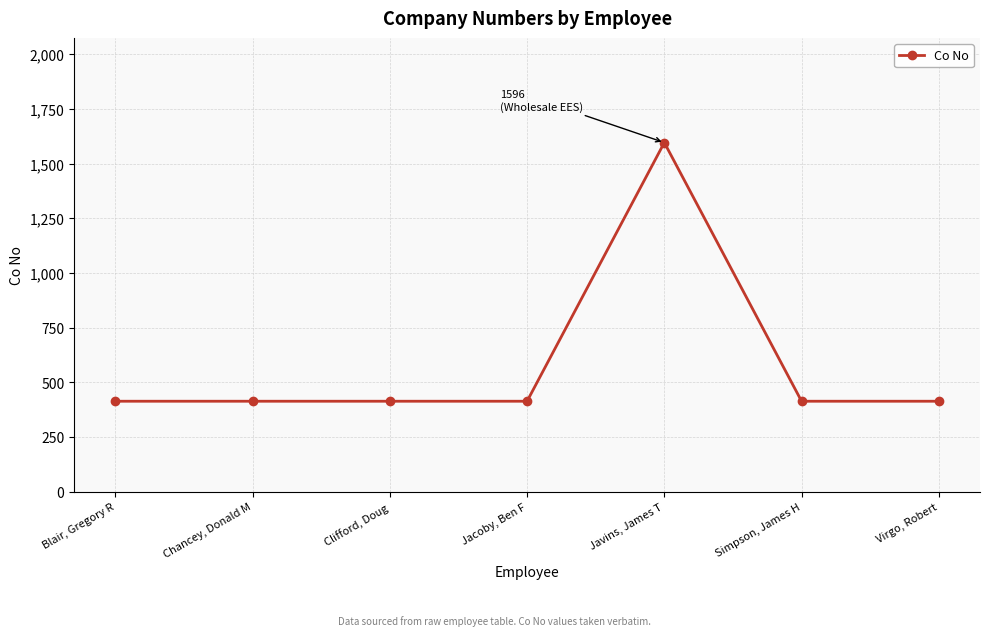

How many distinct data groups are displayed?

1